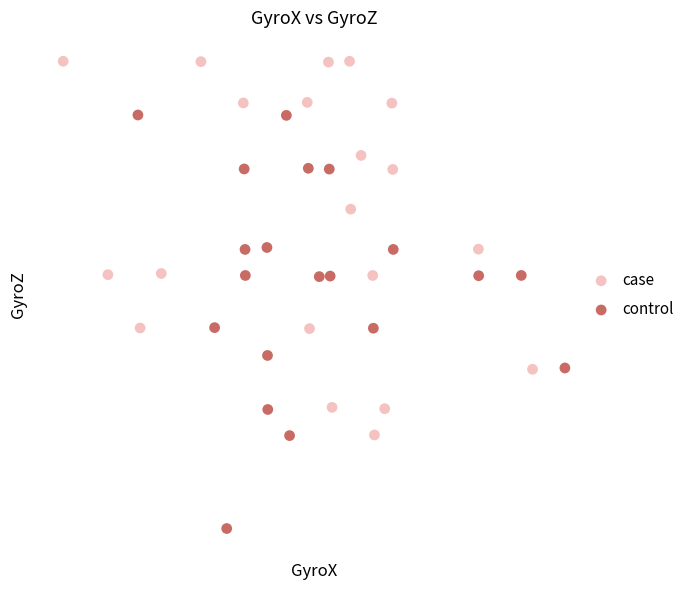

Which series contains the lowest Y value?

control